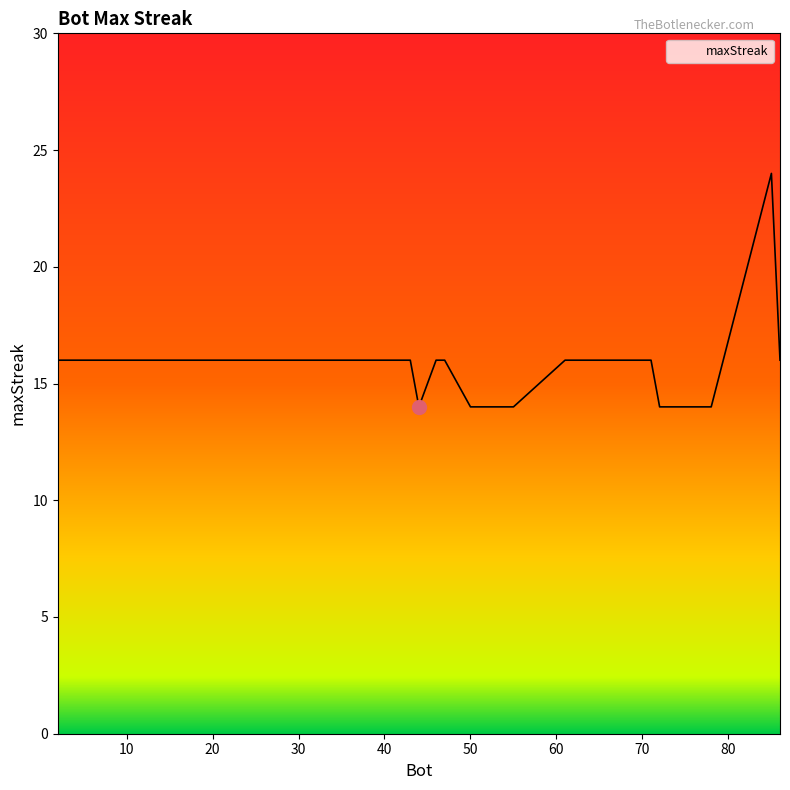

Count the number of data series in this chart.

1